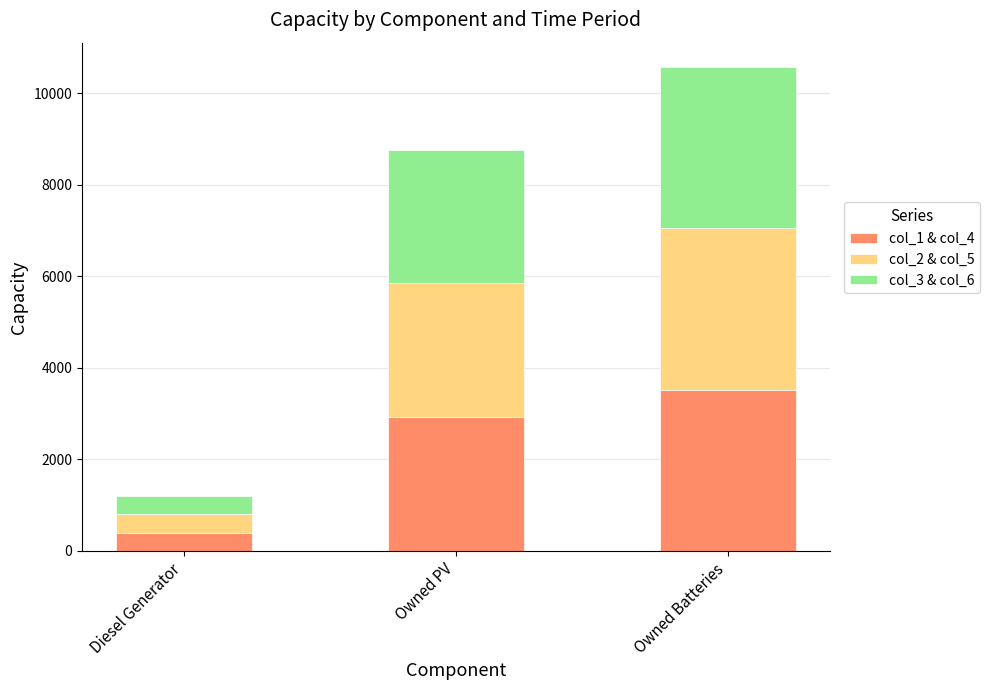

The value of col_1 & col_4 at Owned Batteries is 3524. True or false?

True